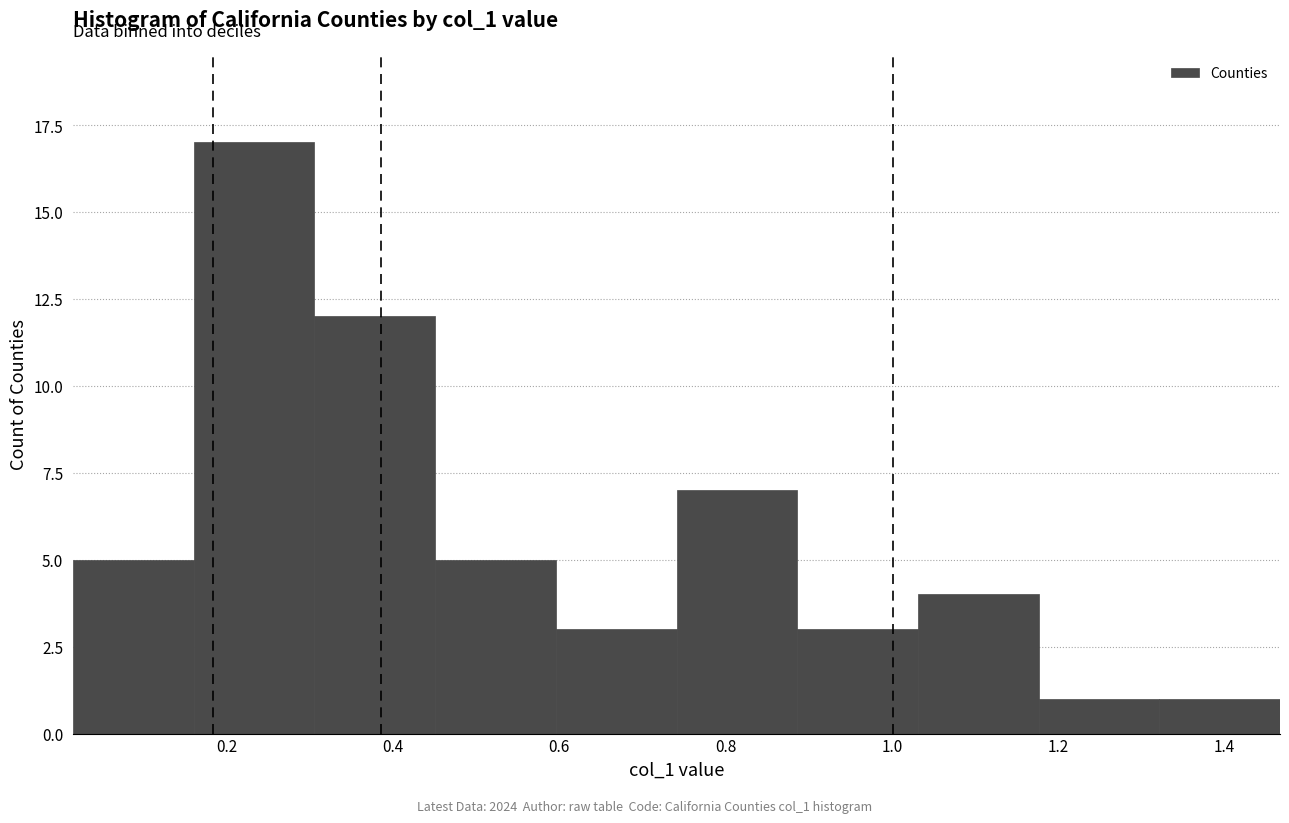

Reading left to right, transcribe this chart: for each bar, give the range it covers on the x-axis and its height. Neither the bar edges nor the heights are printed on the chart, so give them approximately, as read against the axes.

0.02 to 0.16: 5
0.16 to 0.30: 17
0.30 to 0.46: 12
0.46 to 0.60: 5
0.60 to 0.74: 3
0.74 to 0.88: 7
0.88 to 1.04: 3
1.04 to 1.18: 4
1.18 to 1.32: 1
1.32 to 1.46: 1